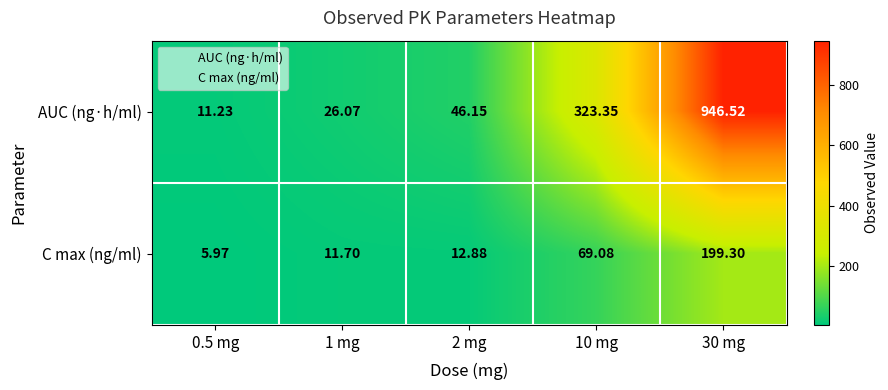

List the series in order of their peak value, highest first.

AUC (ng·h/ml), C max (ng/ml)